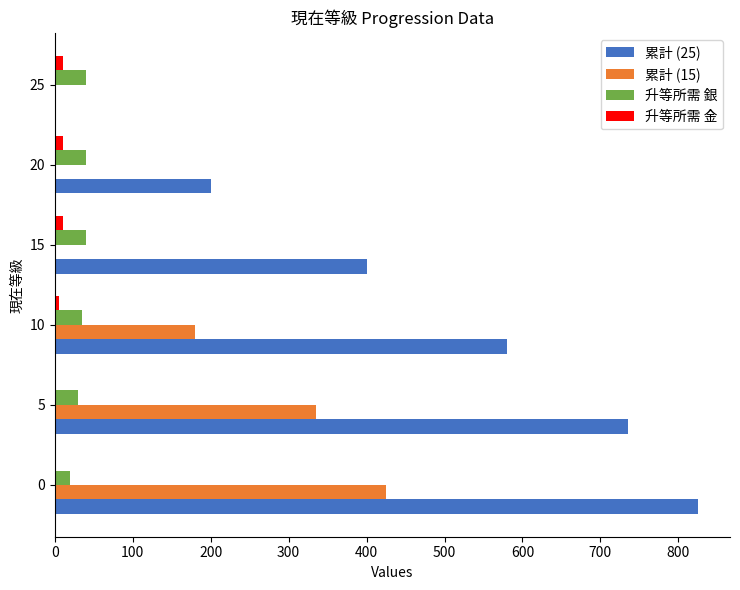

Which series has the largest total across all categories?

累計 (25)